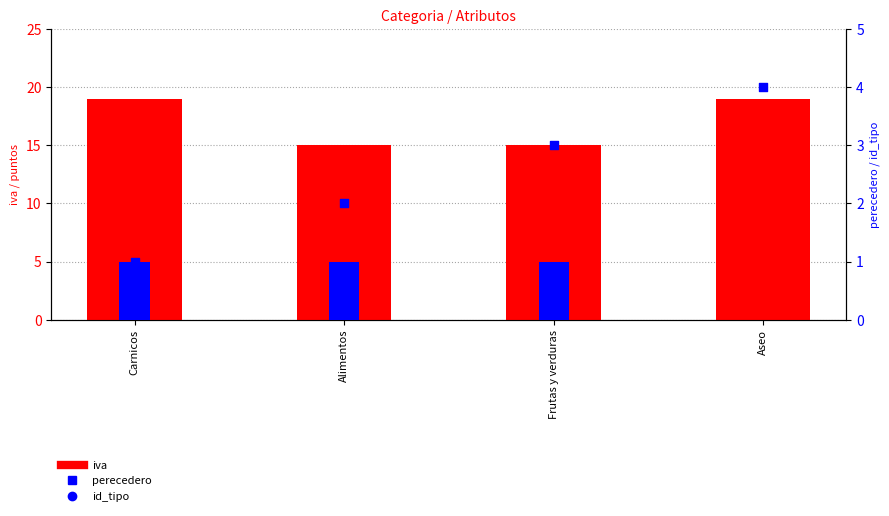

At how many categories does at least one series exceed 6?

4